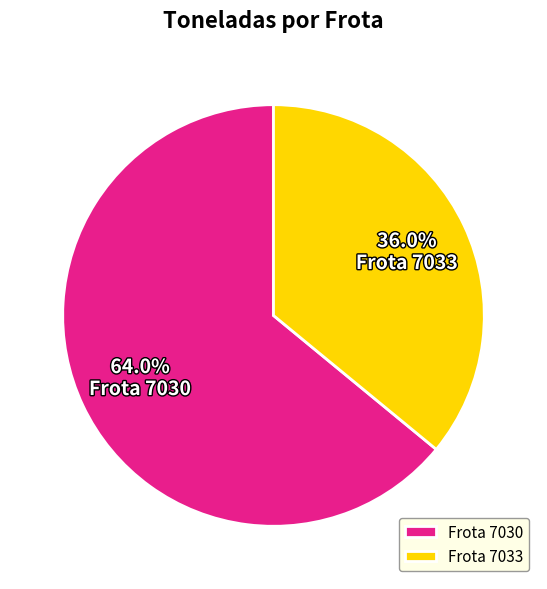

What is the largest slice in the pie chart?

Frota 7030